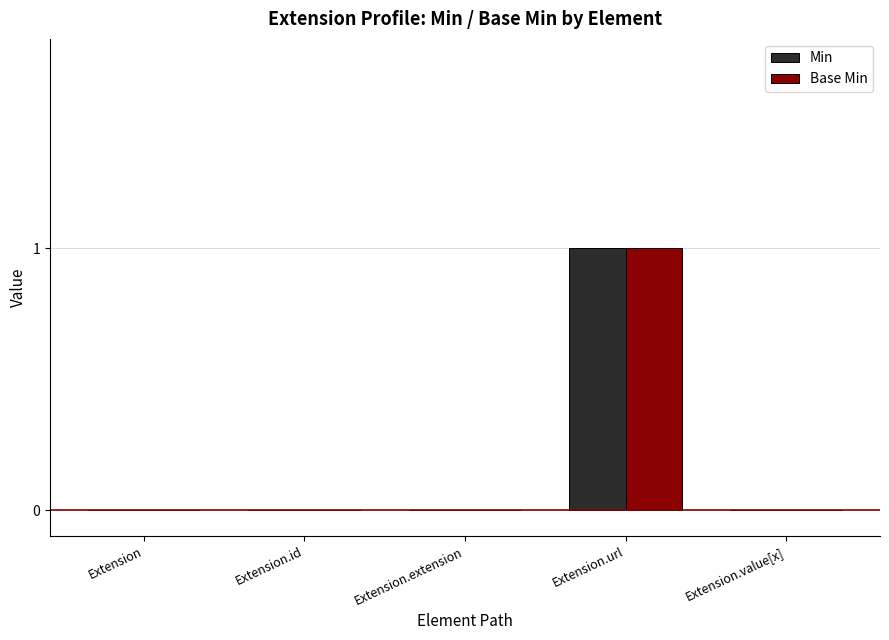

Reading left to right, extract all data points from this chart.

Min: 0	0	0	1	0
Base Min: 0	0	0	1	0